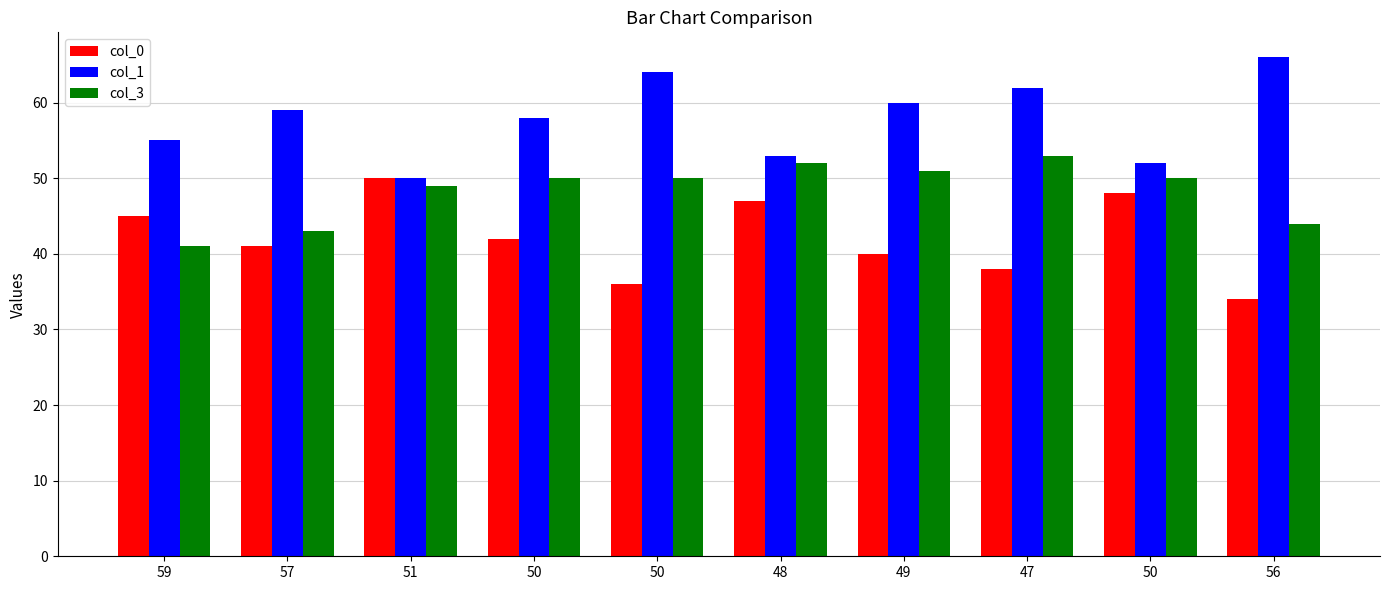

What are all the series names shown in the legend?

col_0, col_1, col_3